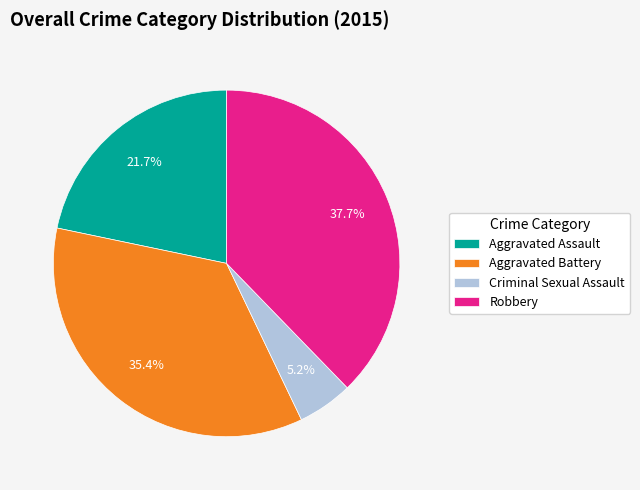

The Criminal Sexual Assault slice represents 1% of the pie. True or false?

False